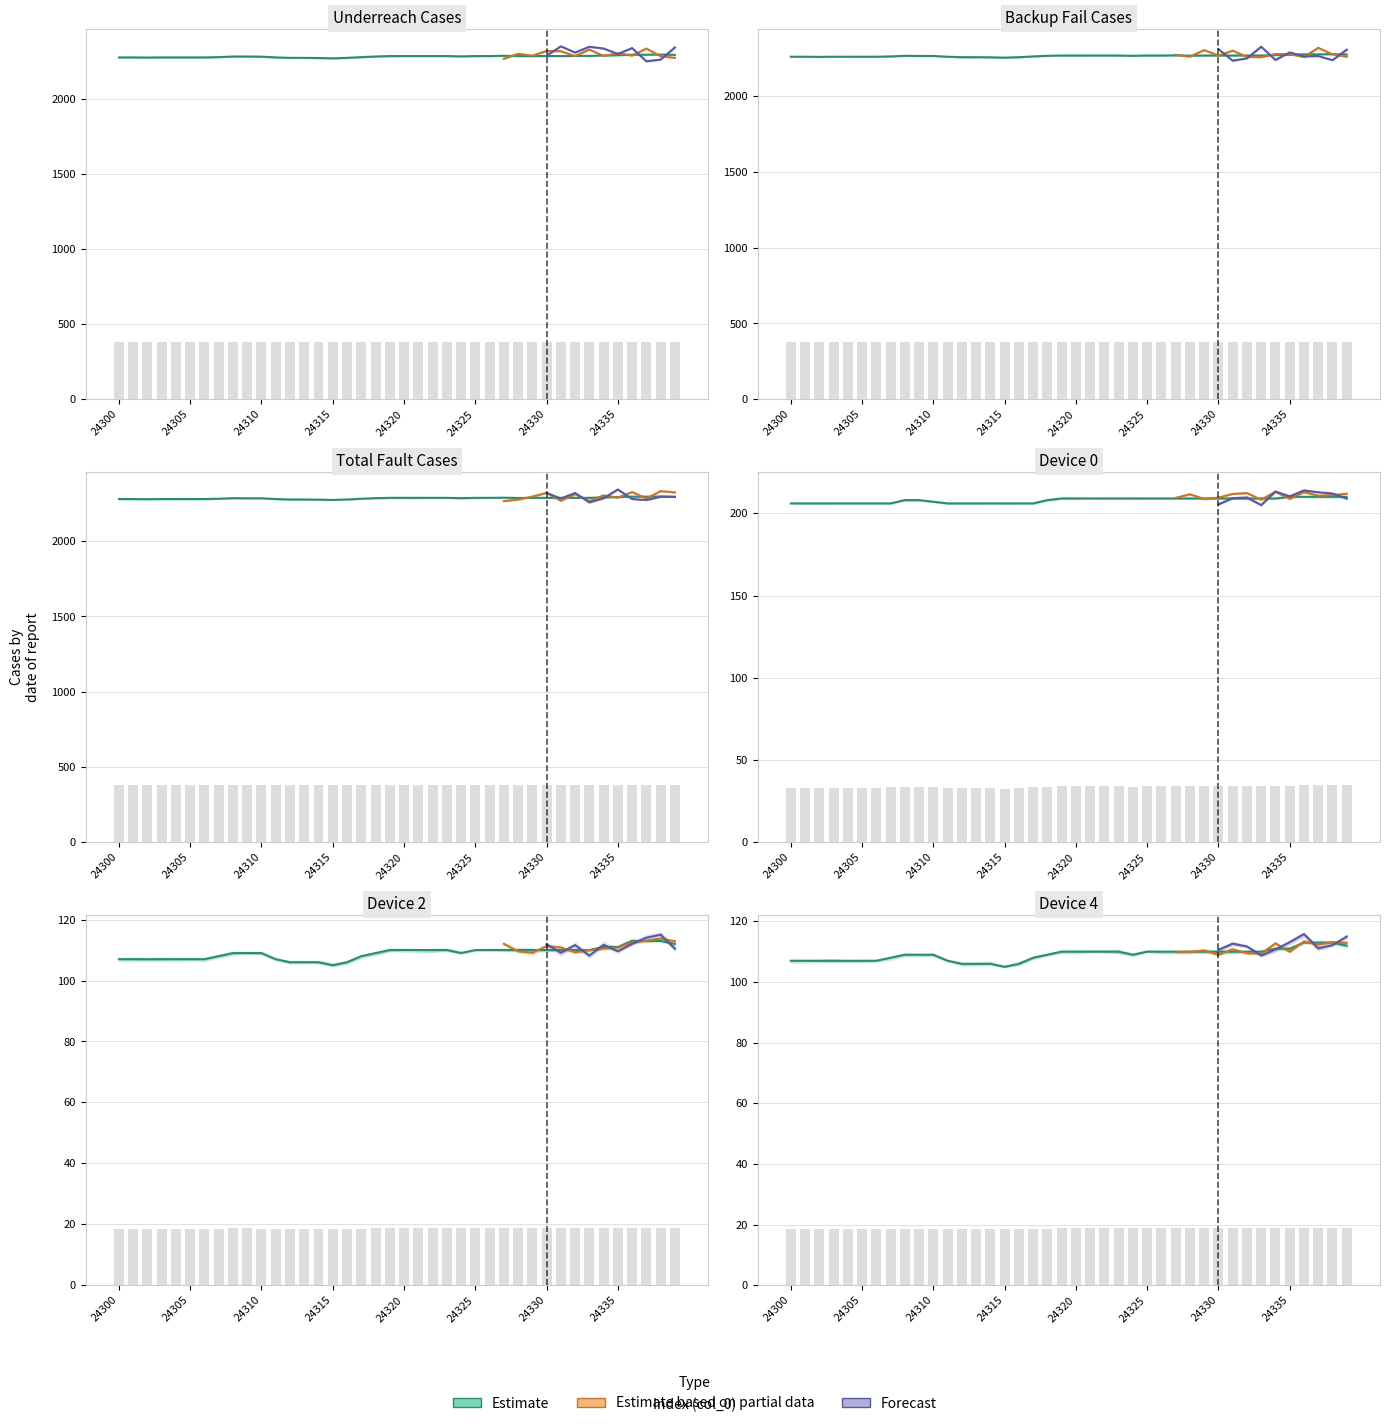

What is the difference between the second highest and minimum values in the Device 0 series?

4.0